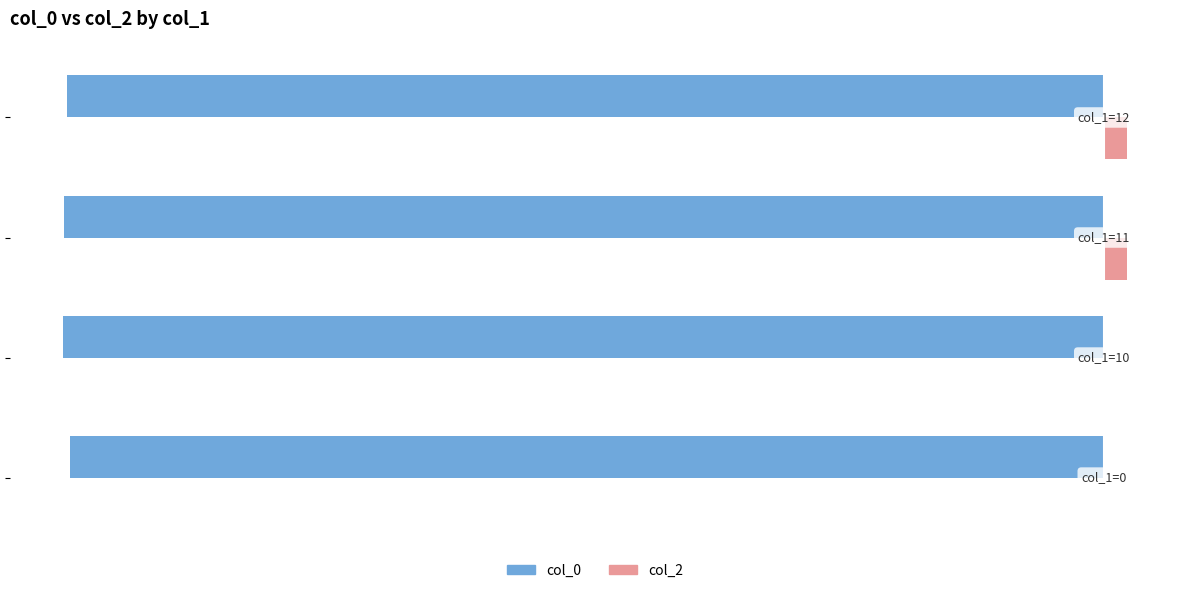

Which series has the widest spread of values?

col_2